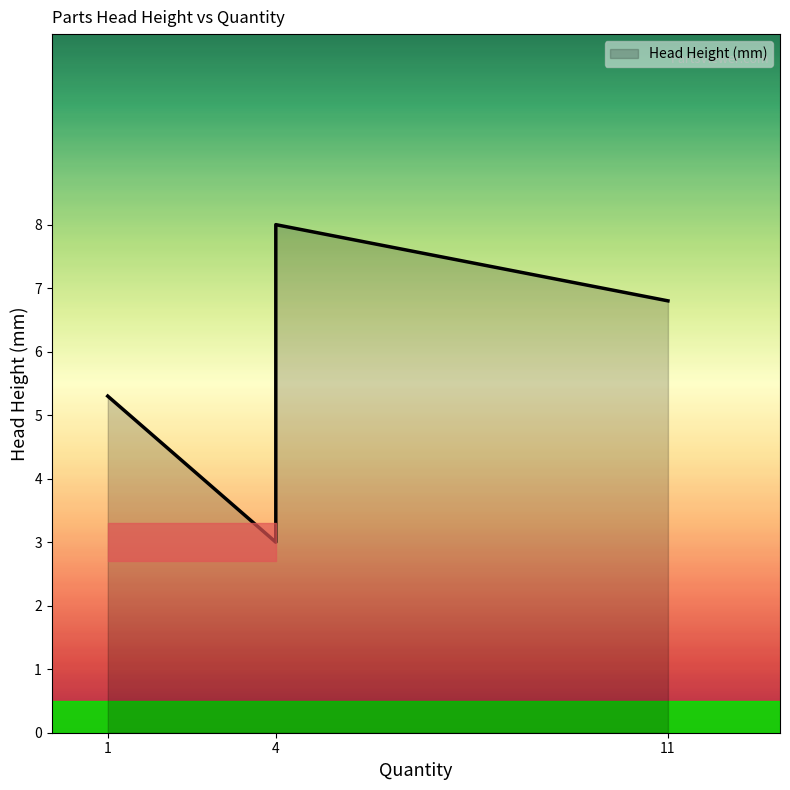

How many values are below 6?

2